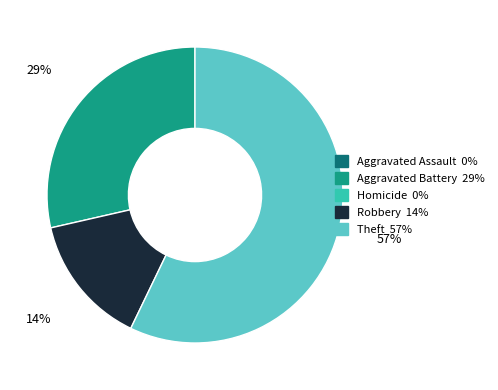

To the nearest percent, what is the difference between the largest and smallest slice percentages?

43%